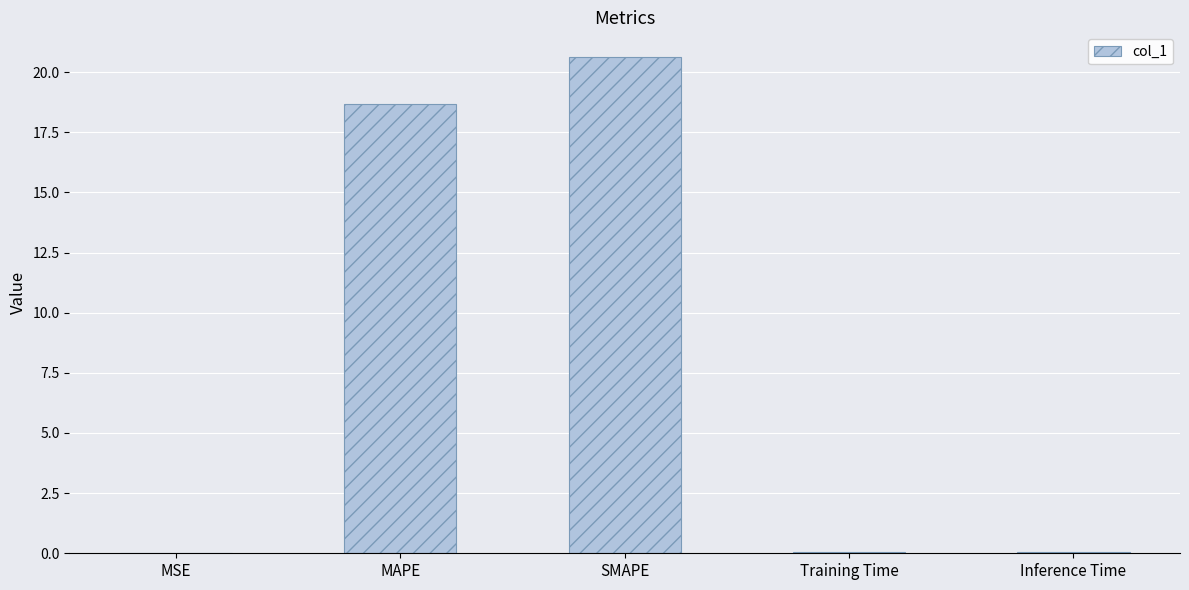

Which category has the highest value across all series?

SMAPE